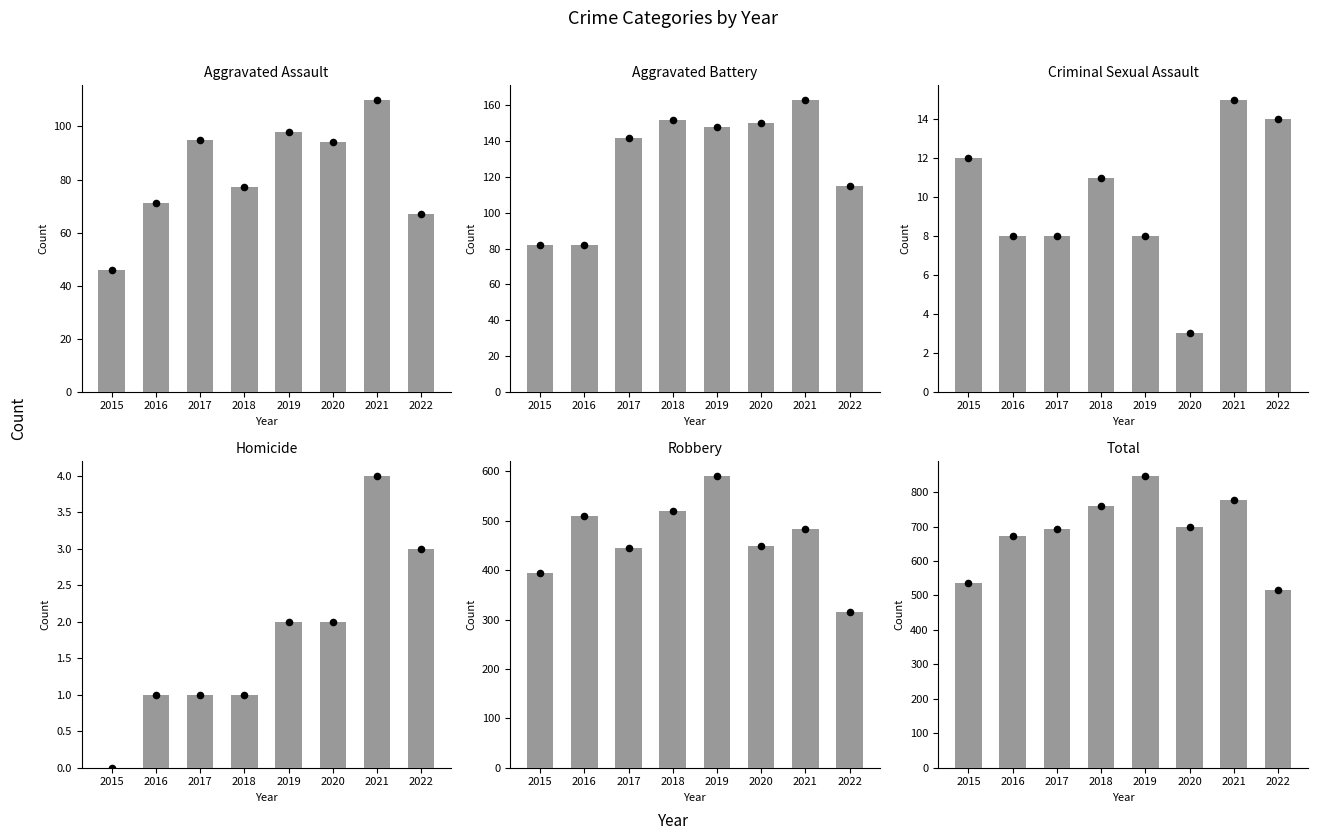

At how many categories does at least one series exceed 216?

8